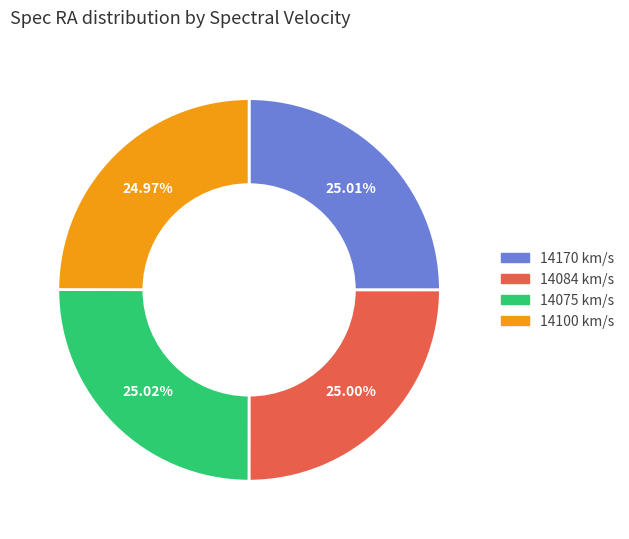

What is the ratio of the value at 14170 km/s to the value at 14100 km/s?

1.0